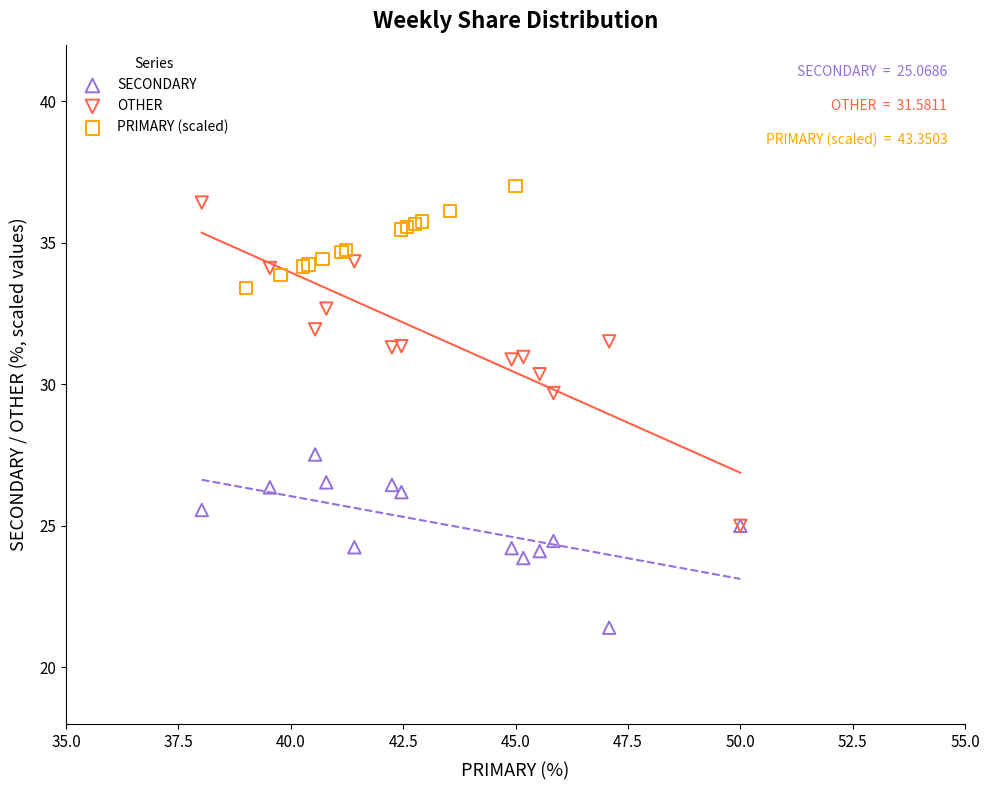

Which series has the widest spread of Y values?

OTHER